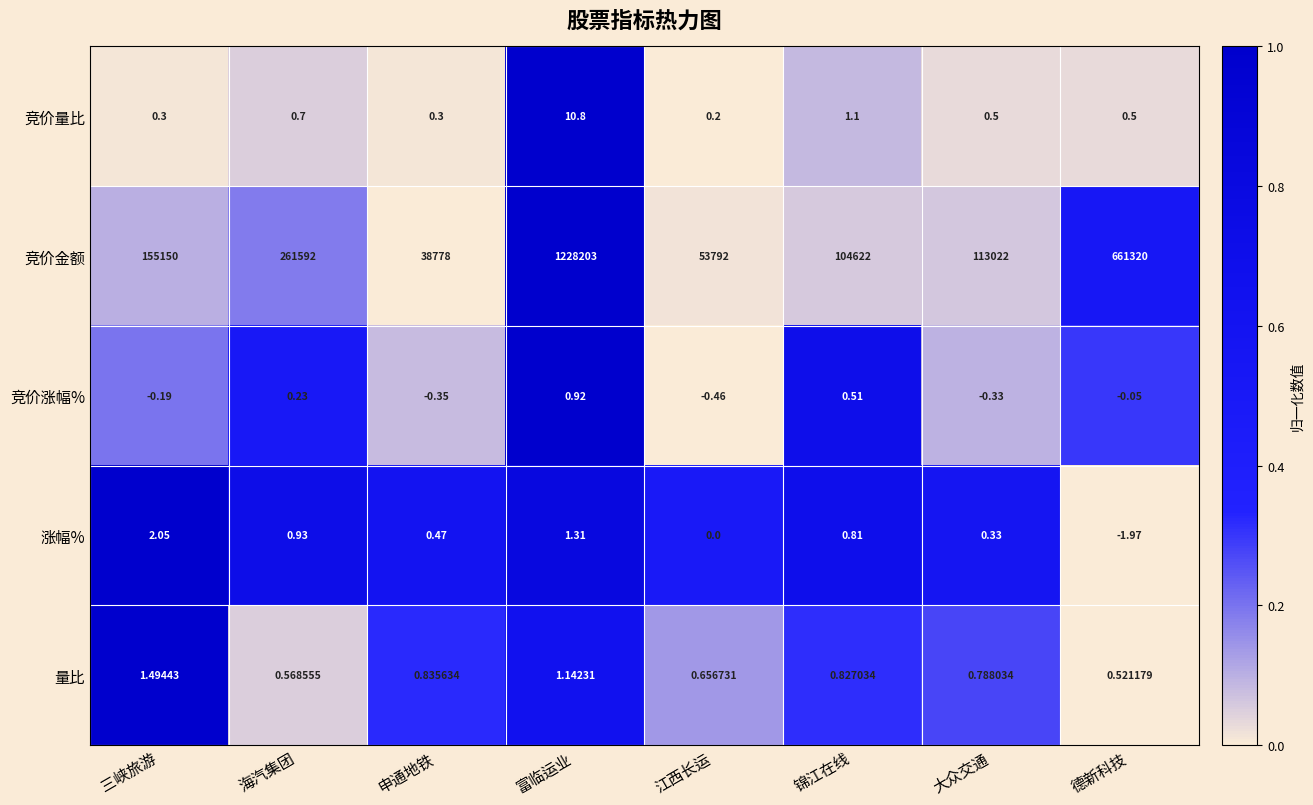

How many distinct data groups are displayed?

5